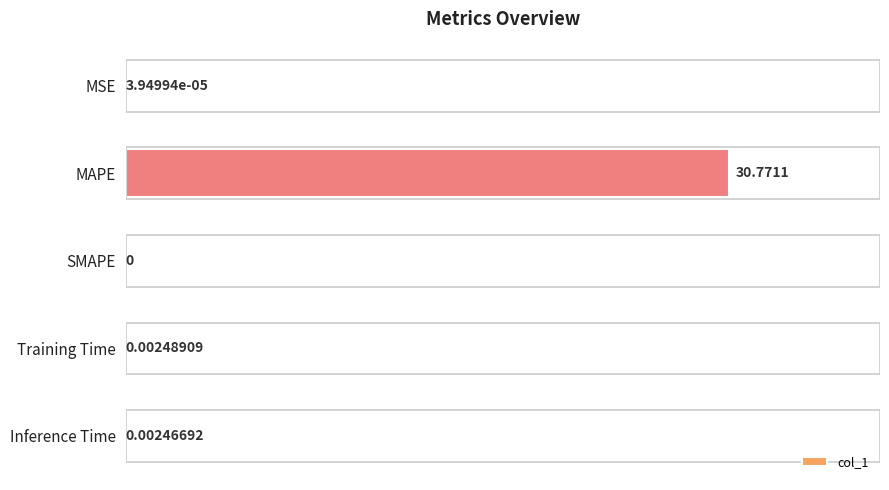

Are the bars grouped side by side (vs. stacked)?

No